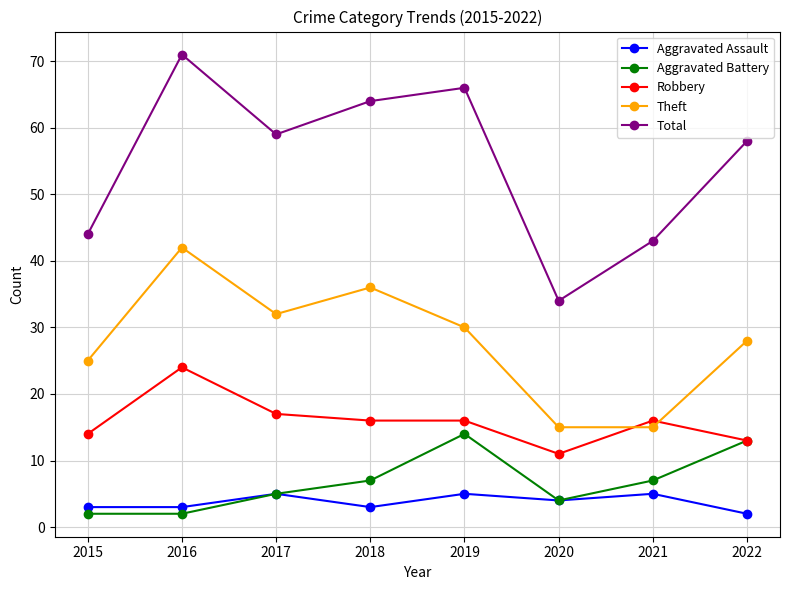

How many lines are shown in the chart?

5